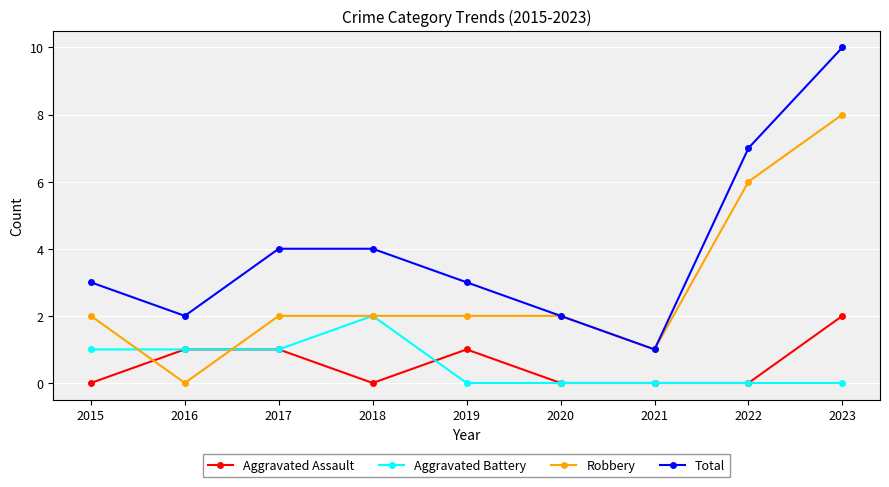

True or false: Total and Aggravated Assault intersect in this chart.

False